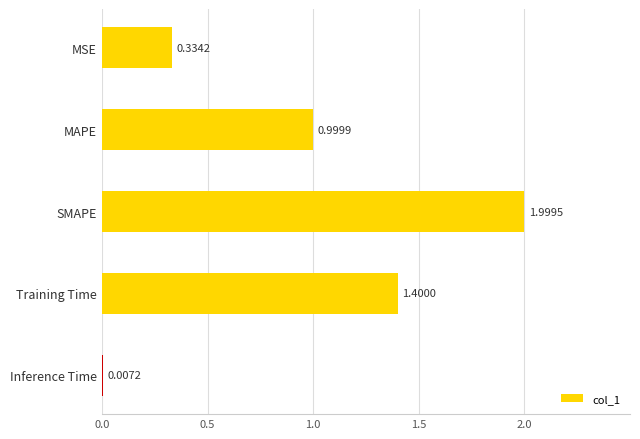

Count the number of categories in the chart.

5